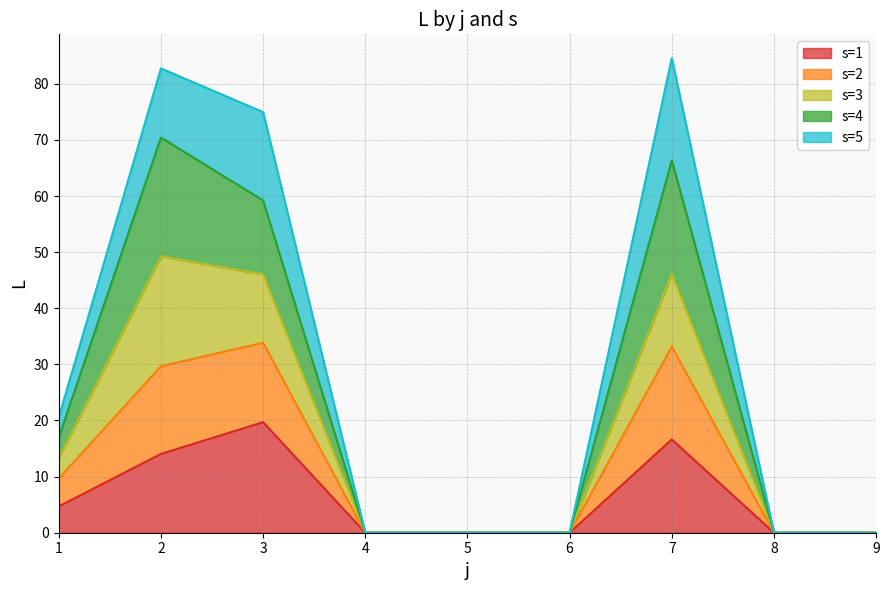

What is the total value across all series at 2?

82.7